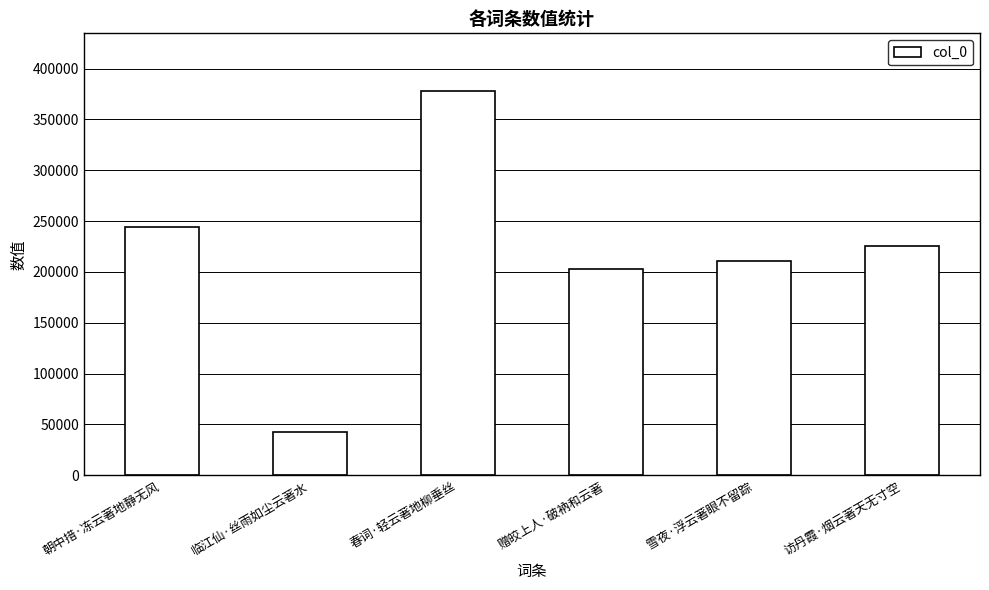

At which label is the value closest to 210329?

雪夜·浮云著眼不留踪